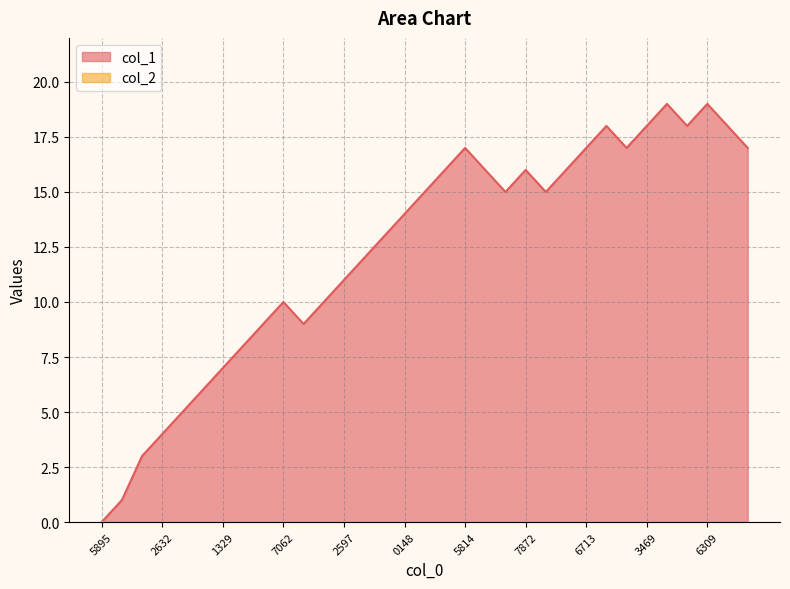

Which series has the largest total across all categories?

col_1